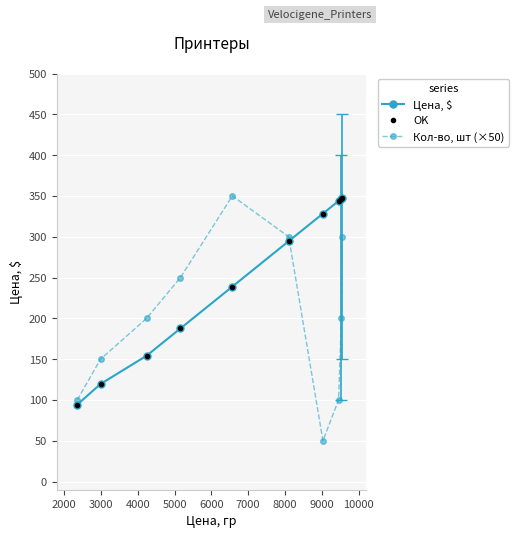

How many times do Кол-во, шт (×50) and OK cross each other?

1